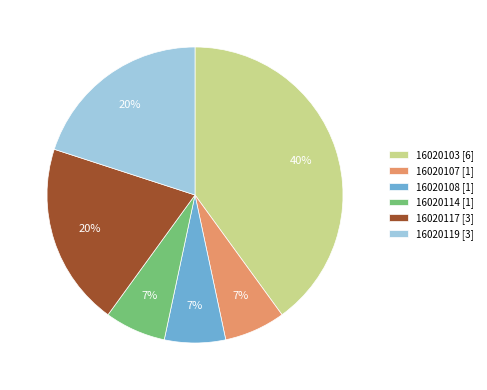

To the nearest percent, what is the average slice percentage?

17%